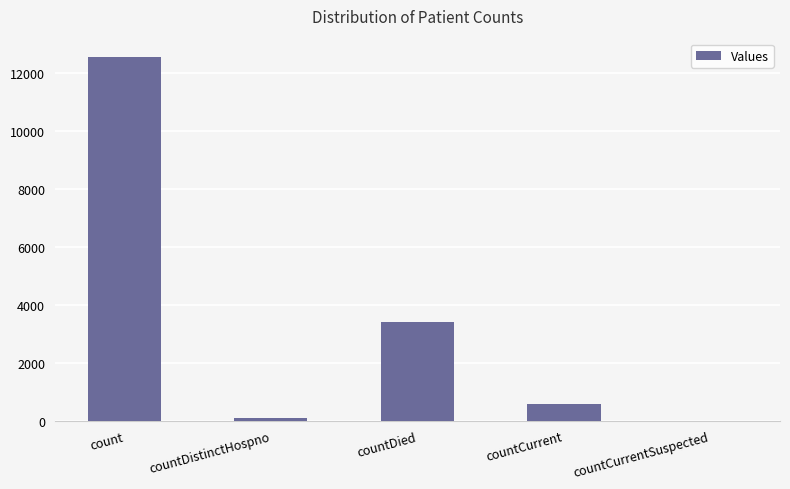

Reading left to right, extract all data points from this chart.

count=12564	countDistinctHospno=76	countDied=3412	countCurrent=587	countCurrentSuspected=0